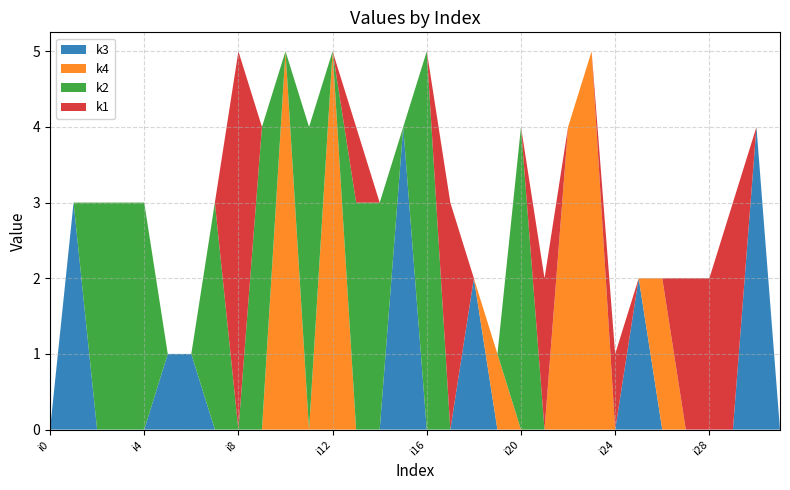

Reading left to right, transcribe all the data shown in this chart.

k3: 0	3	0	0	0	1	1	0	0	0	0	0	0	0	0	4	0	0	2	0	0	0	0	0	0	2	0	0	0	0	4	0
k4: 0	0	0	0	0	0	0	0	0	0	5	0	5	0	0	0	0	0	0	1	0	0	4	5	0	0	2	0	0	0	0	0
k2: 0	0	3	3	3	0	0	3	0	4	0	4	0	3	3	0	5	0	0	0	4	0	0	0	0	0	0	0	0	0	0	0
k1: 0	0	0	0	0	0	0	0	5	0	0	0	0	1	0	0	0	3	0	0	0	2	0	0	1	0	0	2	2	3	0	0